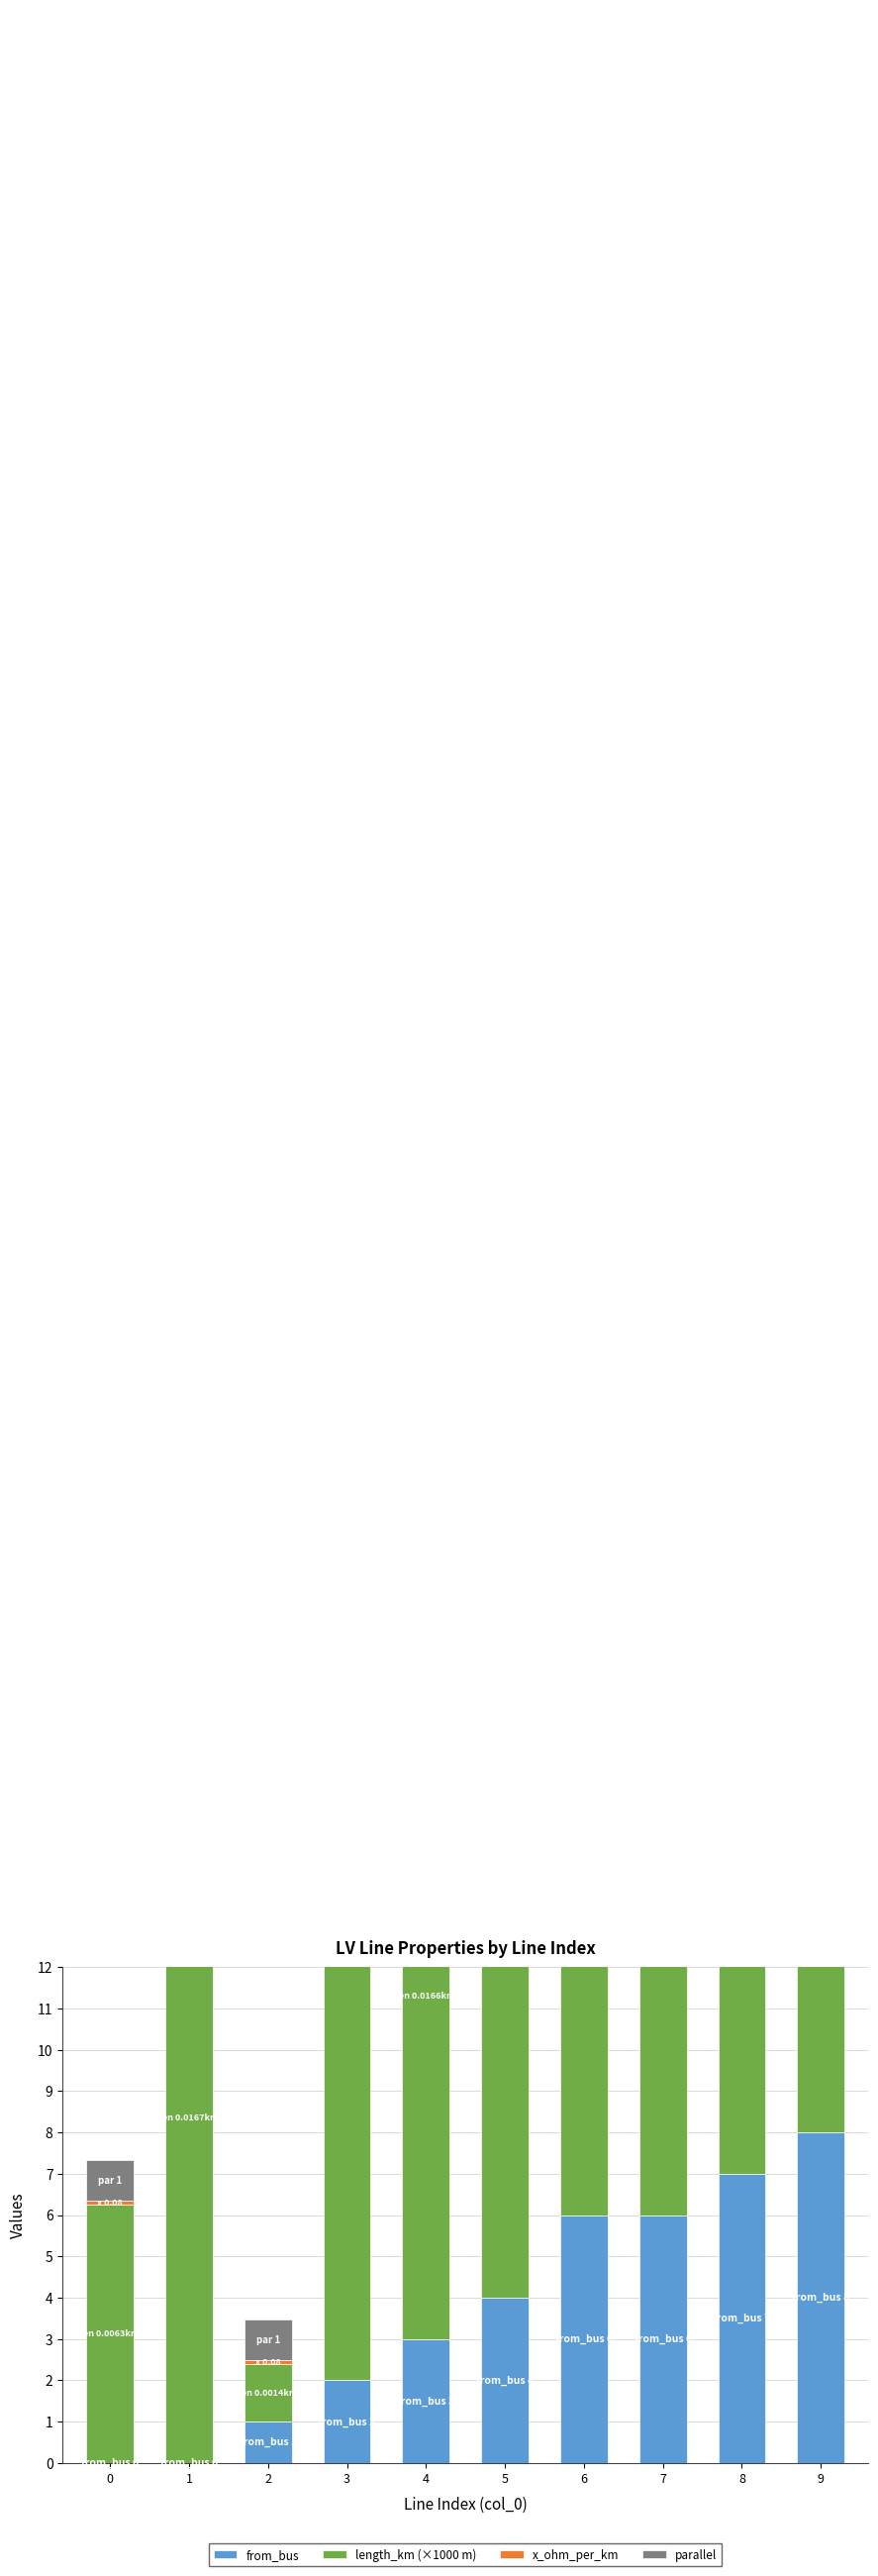

Read the x_ohm_per_km value at 4.

0.1